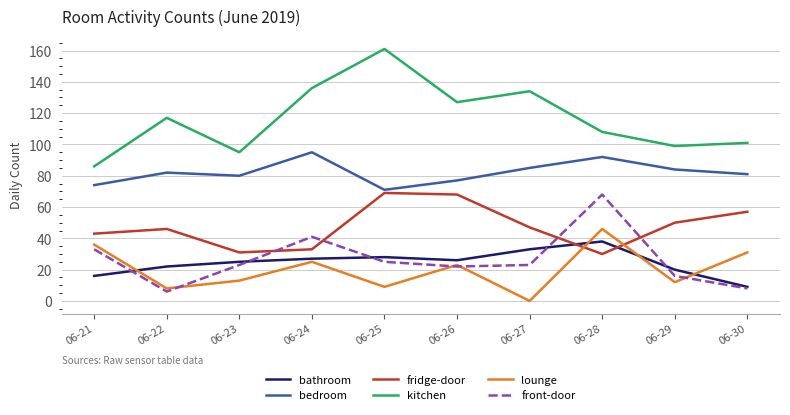

Which series has the largest total across all categories?

kitchen